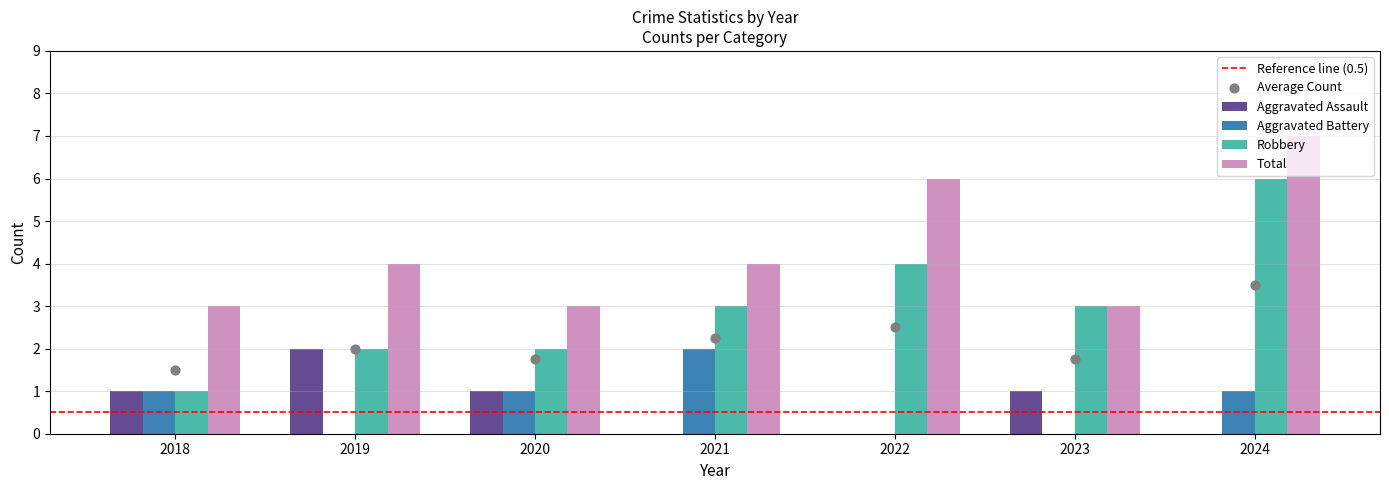

Which series reaches the maximum Y coordinate?

Total